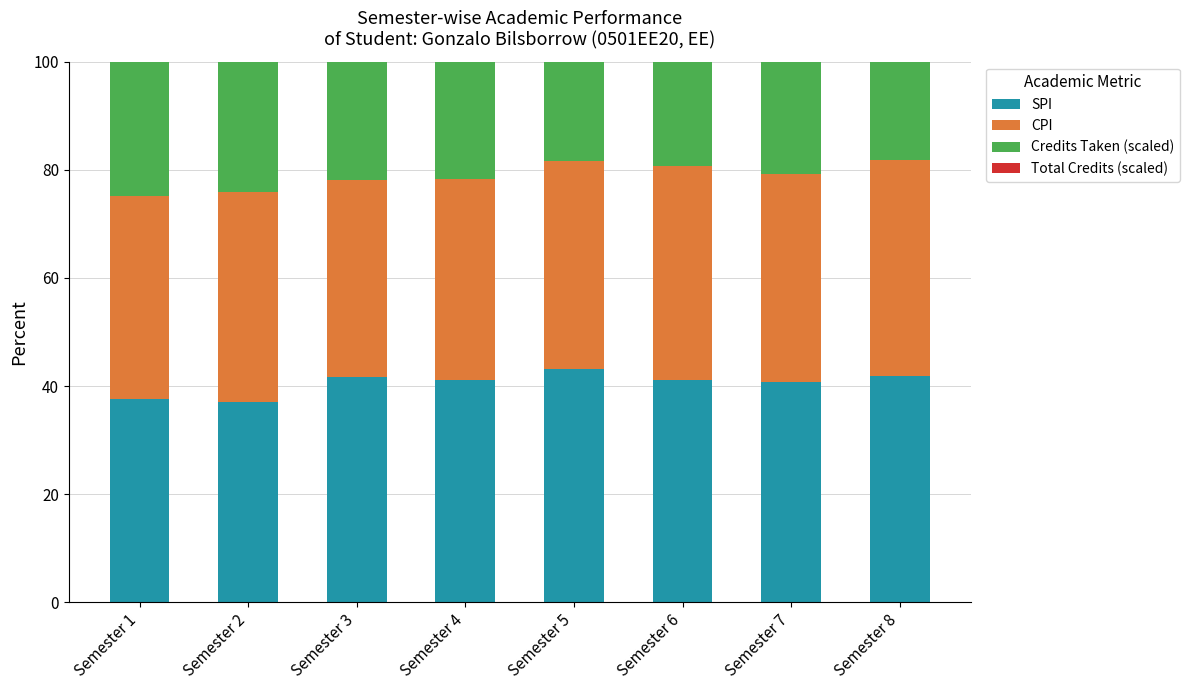

What is the difference between the maximum and minimum values in the Credits Taken (scaled) series?

6.7